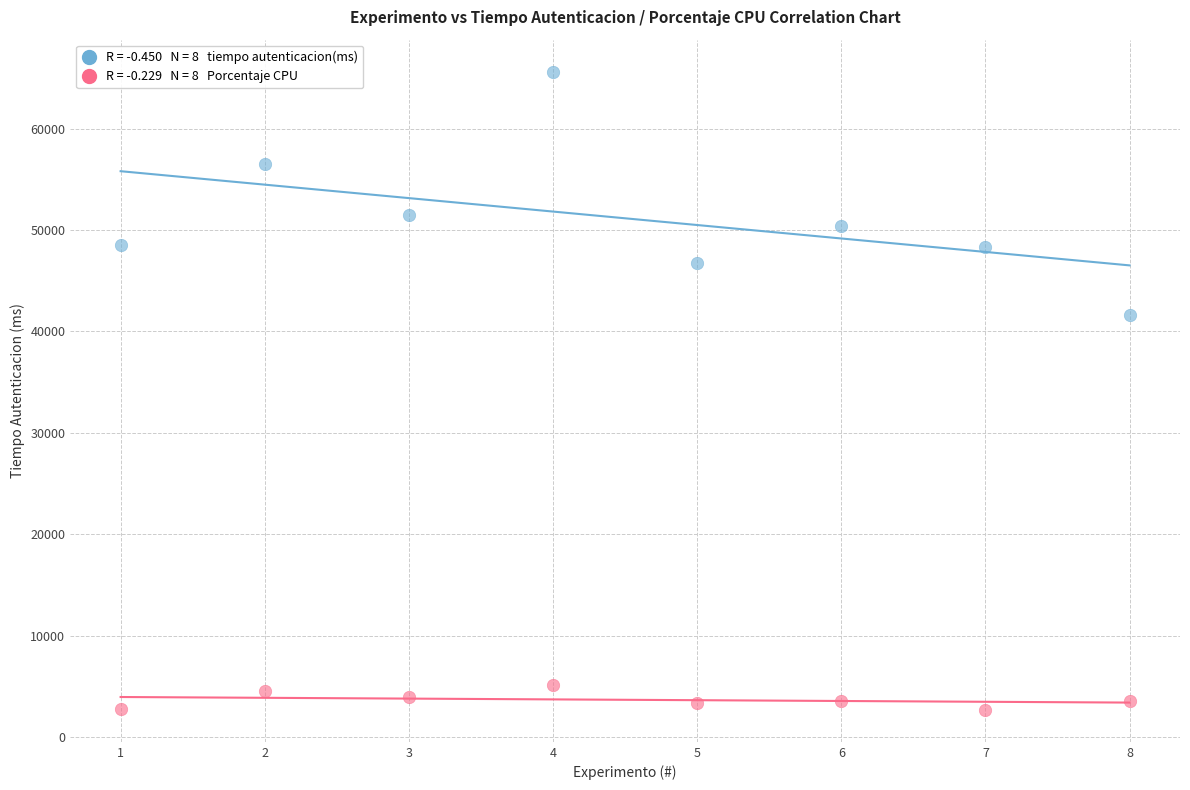

Across all data points, what is the range of Y values (max minus min)?

62978